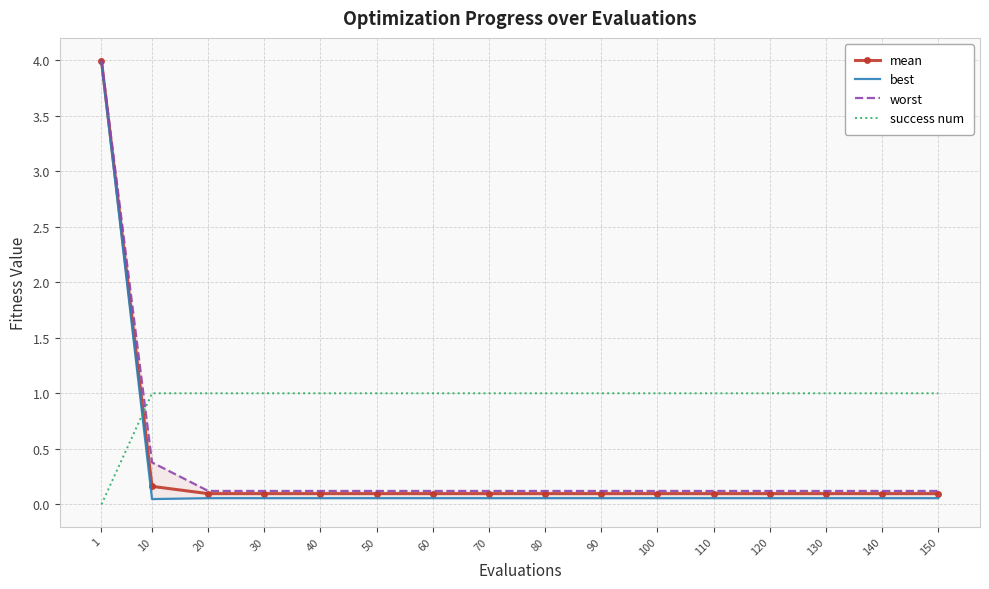

How many lines are shown in the chart?

4